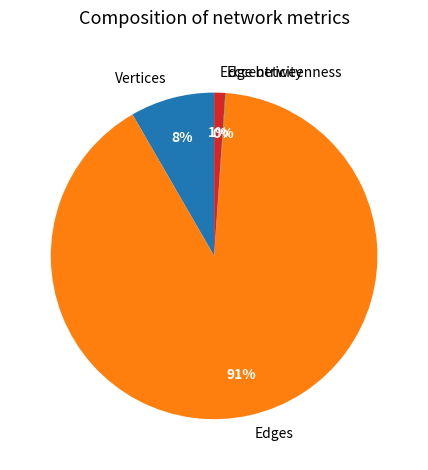

Which slice is the largest?

Edges